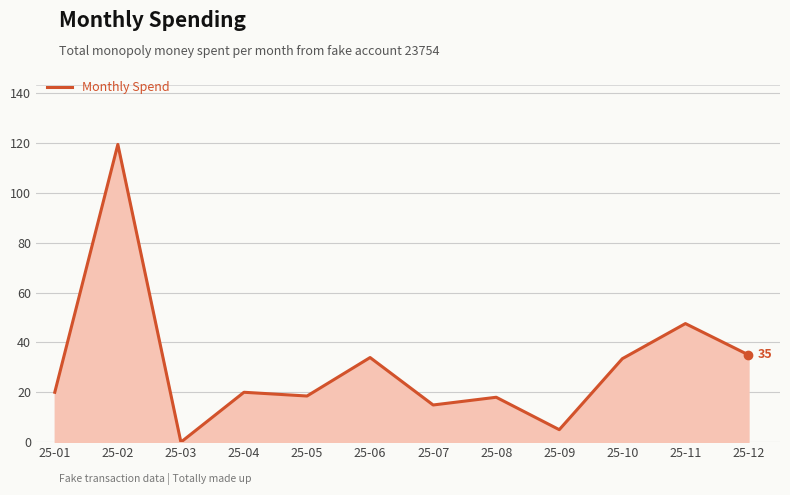

The chart shows a value of 35.0 at 25-12. True or false?

True